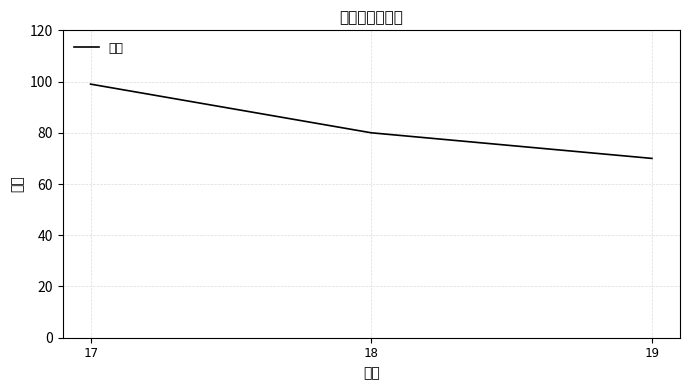

Count the number of categories in the chart.

3